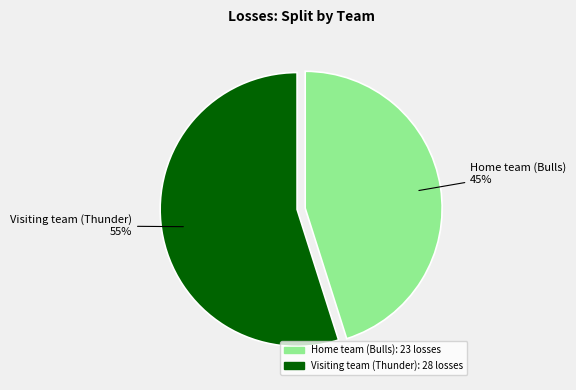

To the nearest percent, what portion does Home team (Bulls) represent?

45%